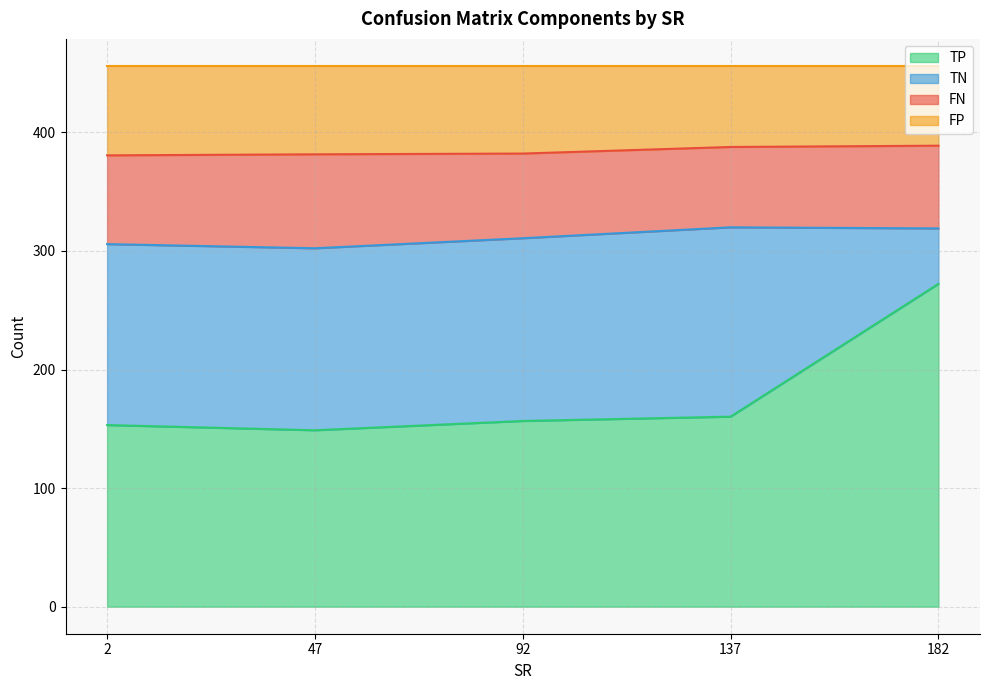

True or false: TP has a value of 173.1 at 182.

False